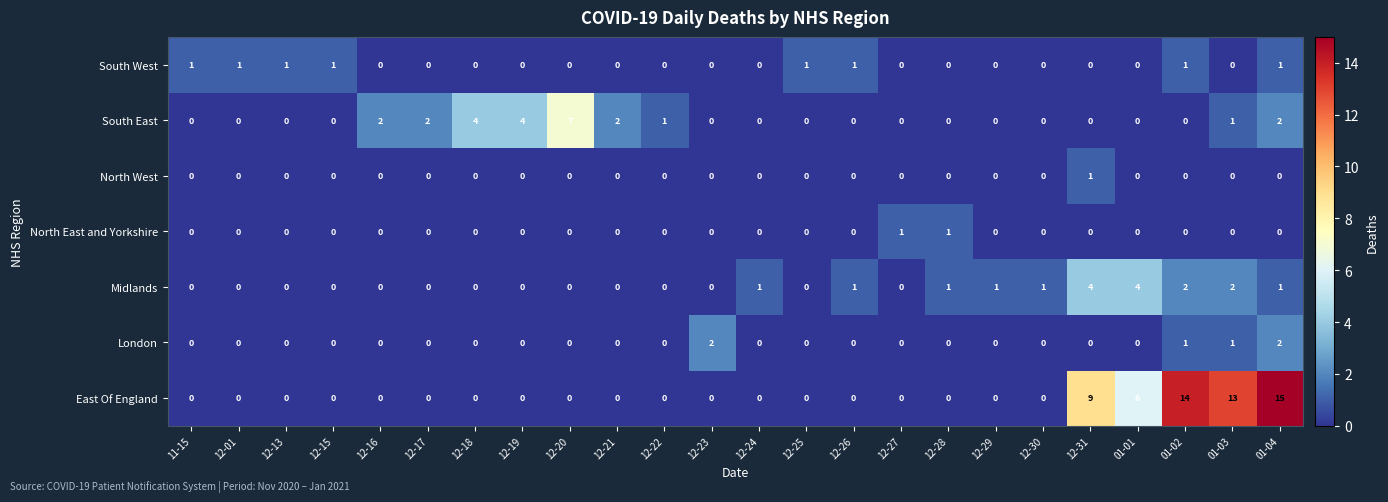

At which category is the sum across all series the highest?

01-04